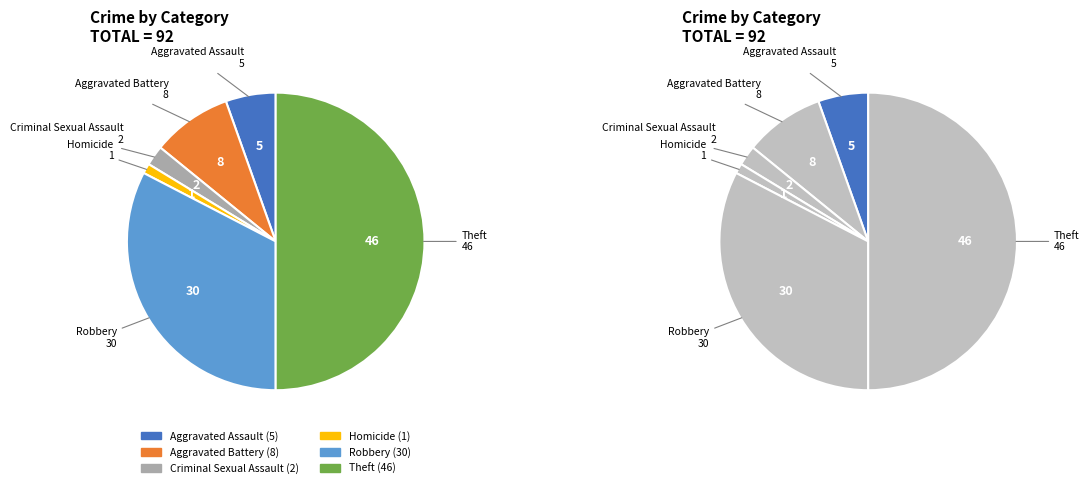

To the nearest percent, what is the difference between the Robbery and Aggravated Assault slice percentages?

27%